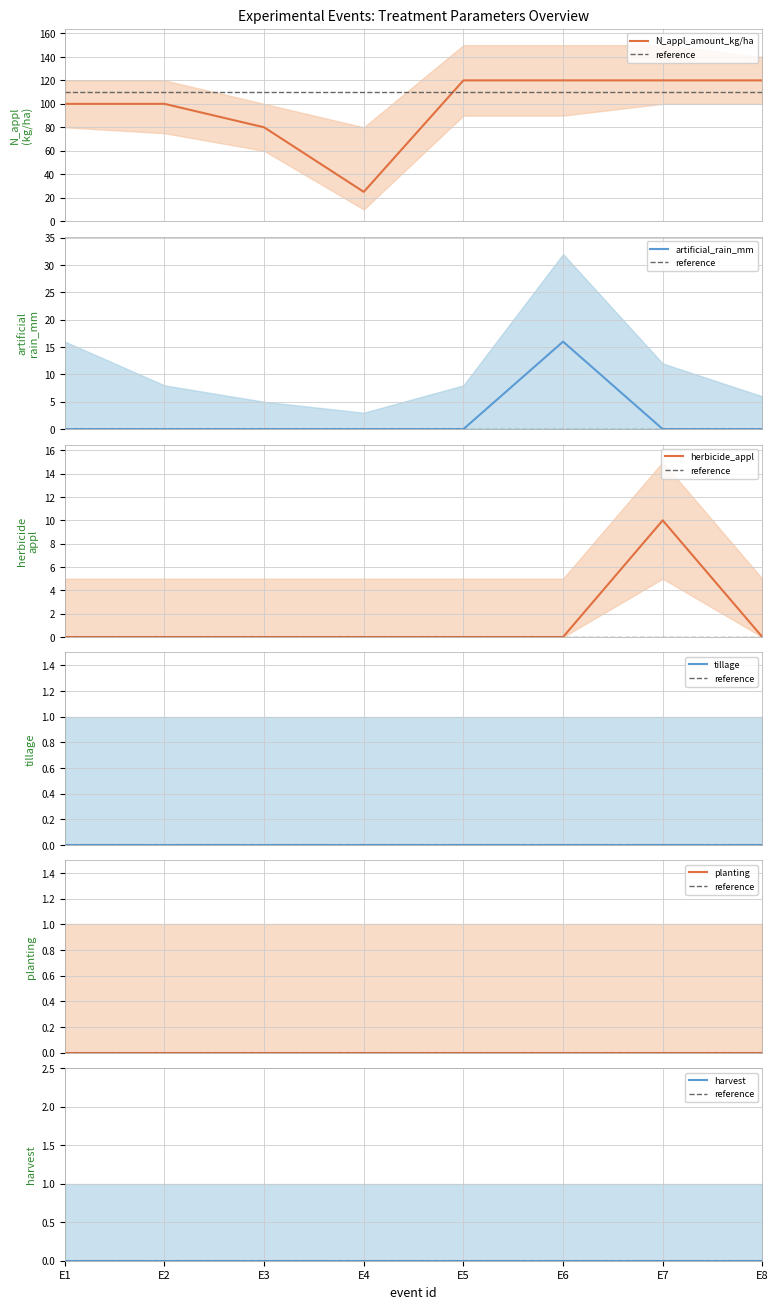

At which category is the sum across all series the highest?

E6